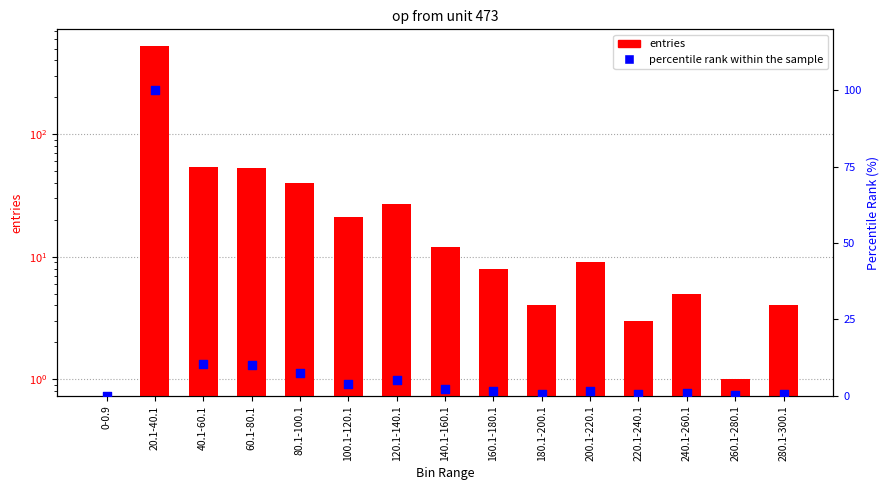

Which series contains the lowest Y value?

entries